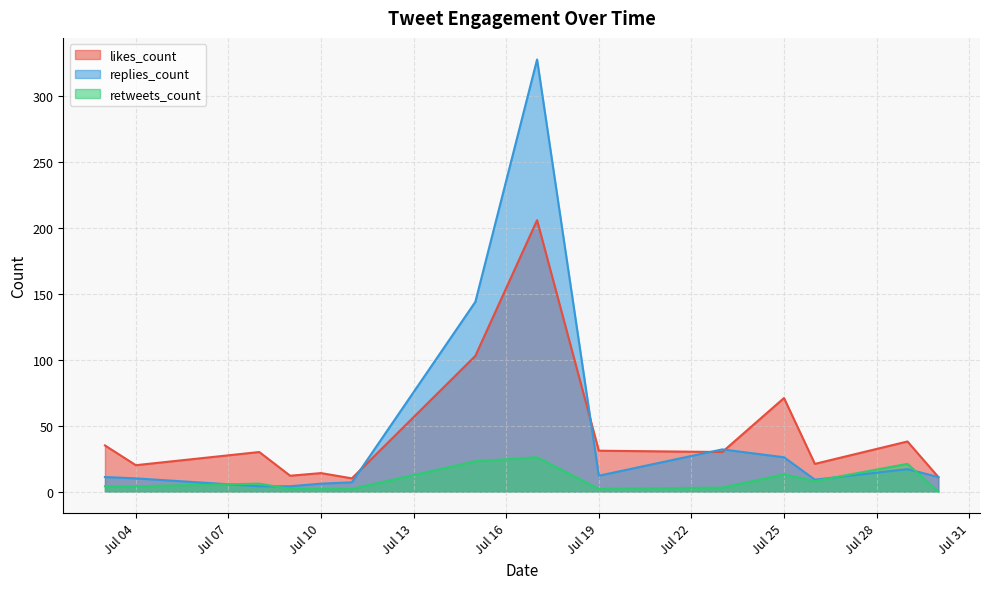

List the series in order of their peak value, highest first.

replies_count, likes_count, retweets_count